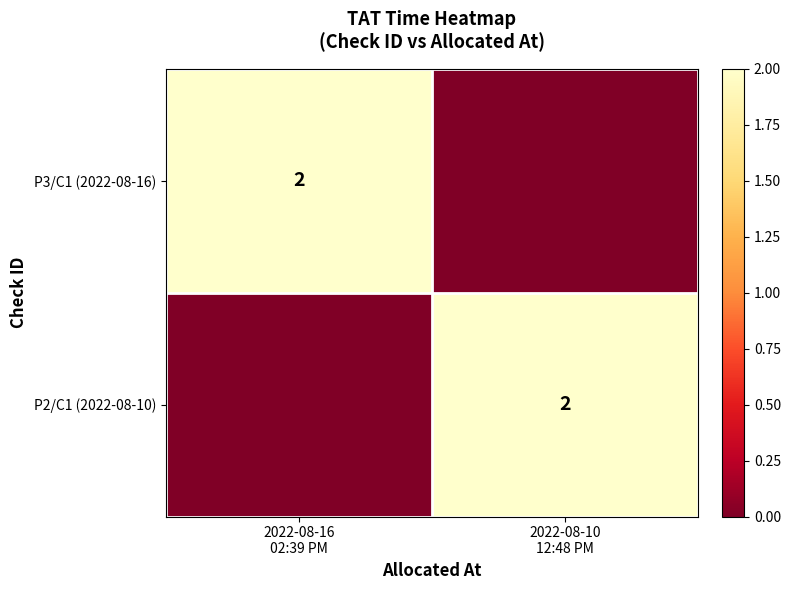

What is the maximum value shown in the chart?

2